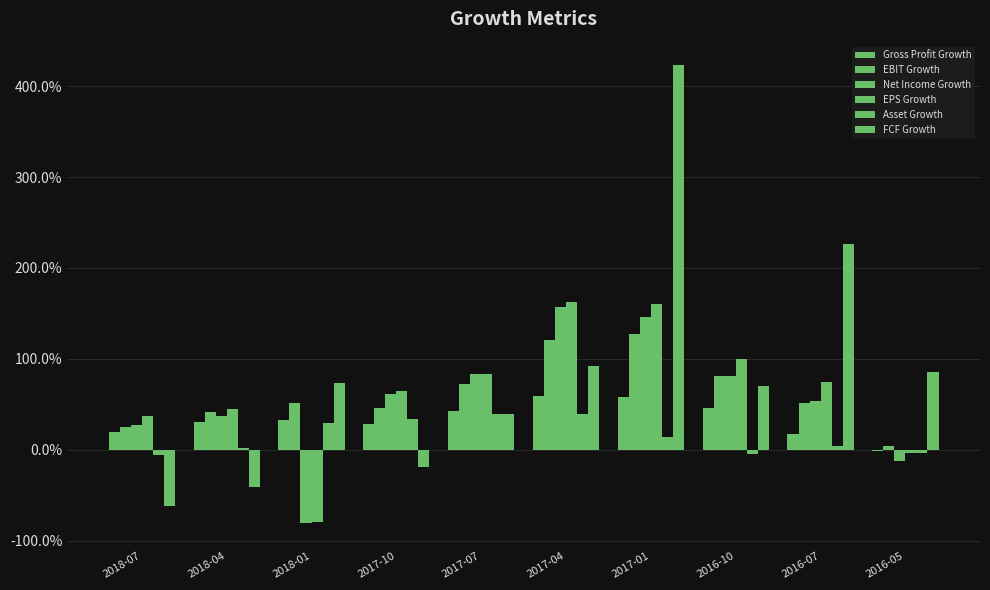

The value of Net Income Growth at 2018-01 is -1.3. True or false?

False